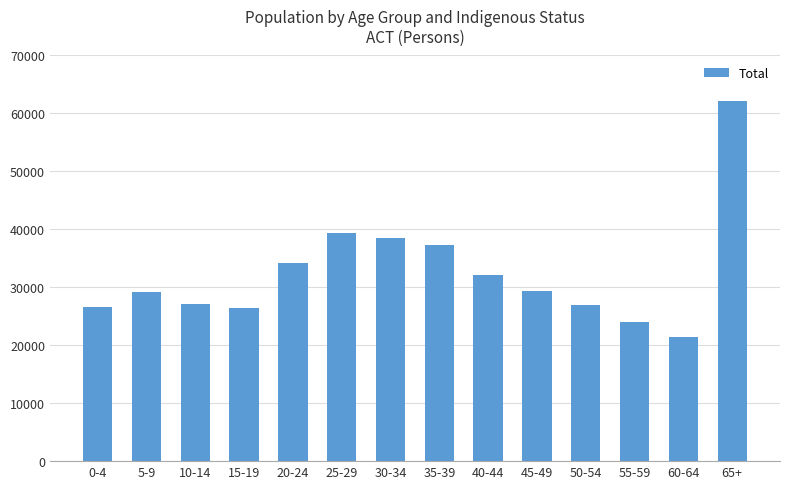

Which has a higher value, 60-64 or 55-59?

55-59